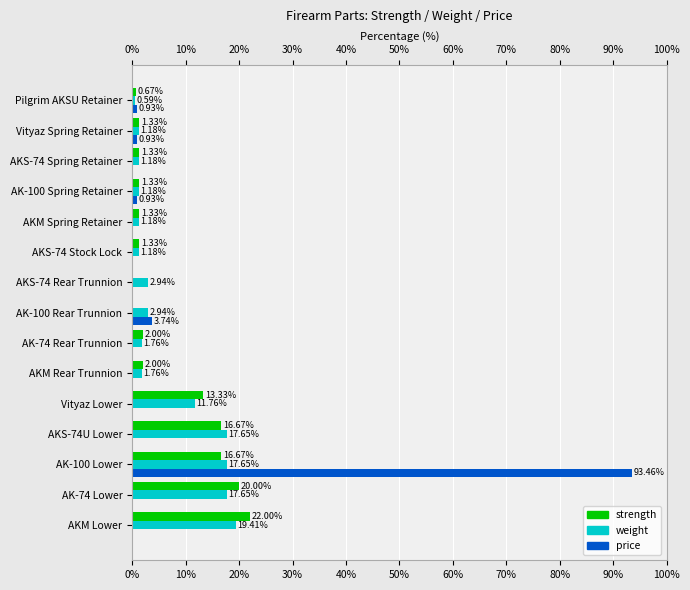

What is the sum of all strength values?

100.0